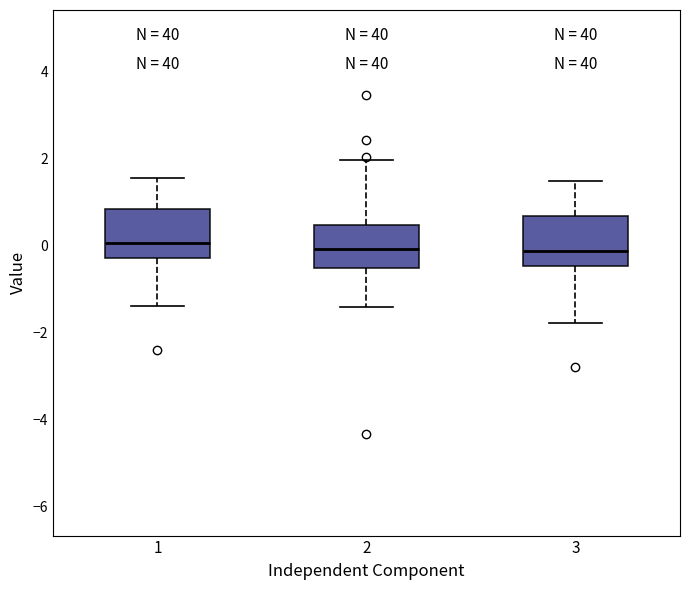

Reading left to right, read every box against the y-axis: the position of its median line, the range the box covers, and the ends of its whiskers. The values are not printed on the chart, so give them approximately, as read against the axis.

1: median 0.0, box -0.2 to 0.8, whiskers -1.4 to 1.6
2: median 0.0, box -0.6 to 0.4, whiskers -1.4 to 2.0
3: median -0.2, box -0.4 to 0.6, whiskers -1.8 to 1.4